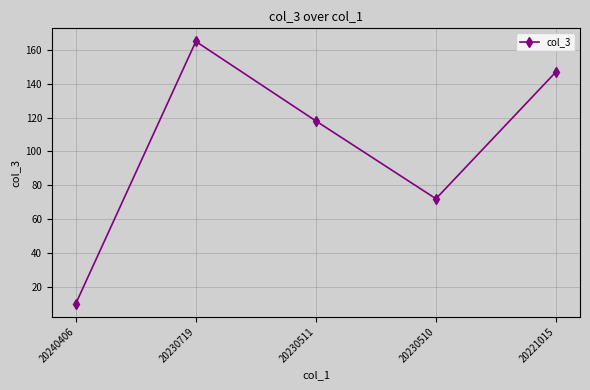

What is the ratio of the value at 20221015 to the value at 20230719?

0.9